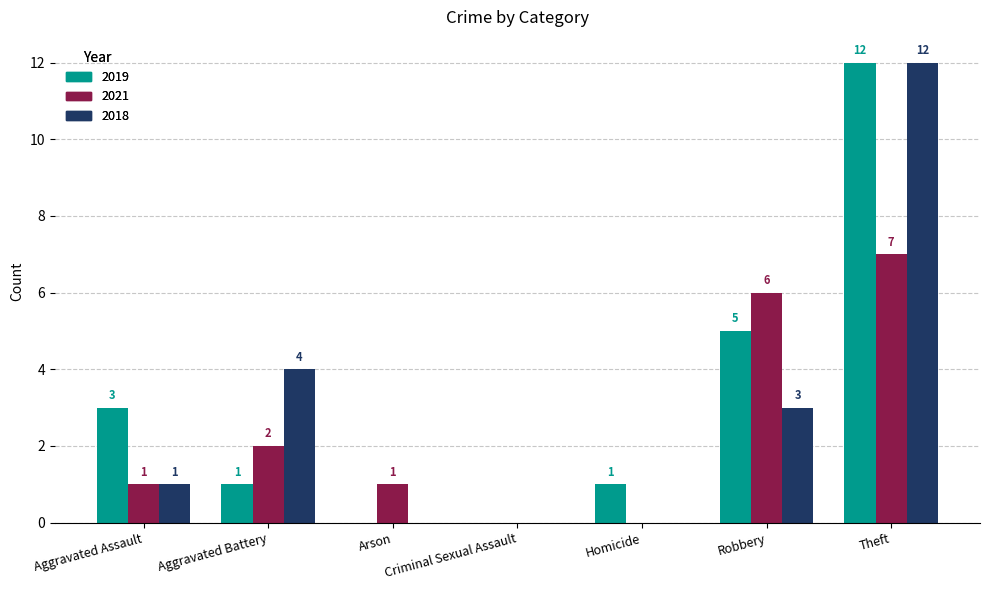

What is the sum of the 2019 values at Aggravated Battery and Robbery?

6